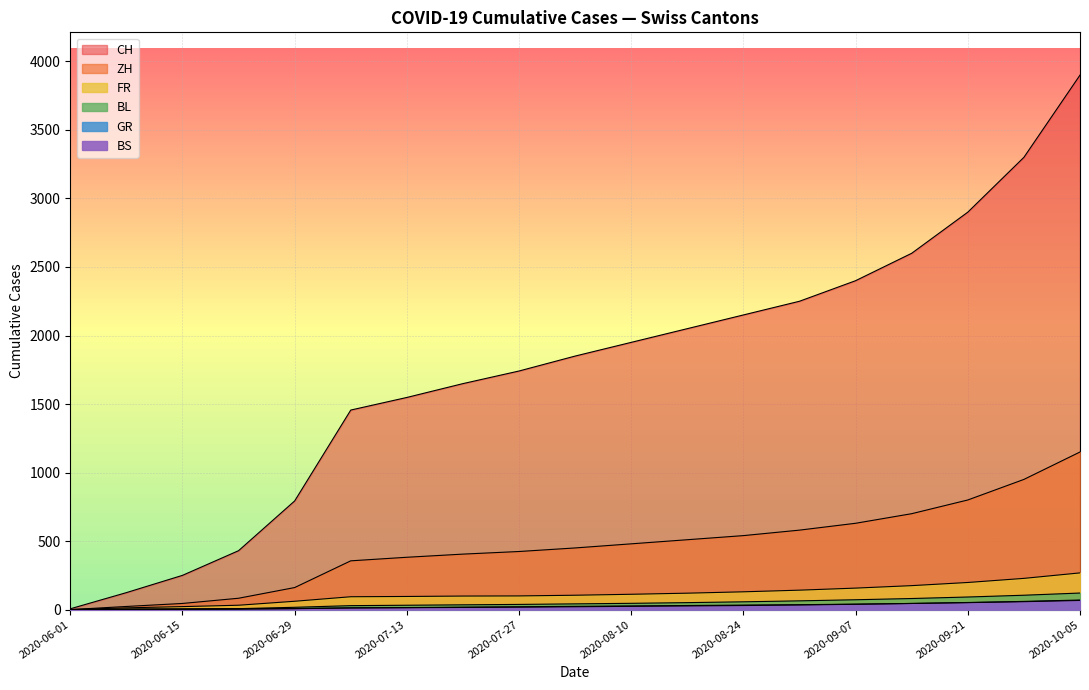

How many series are shown in this chart?

6